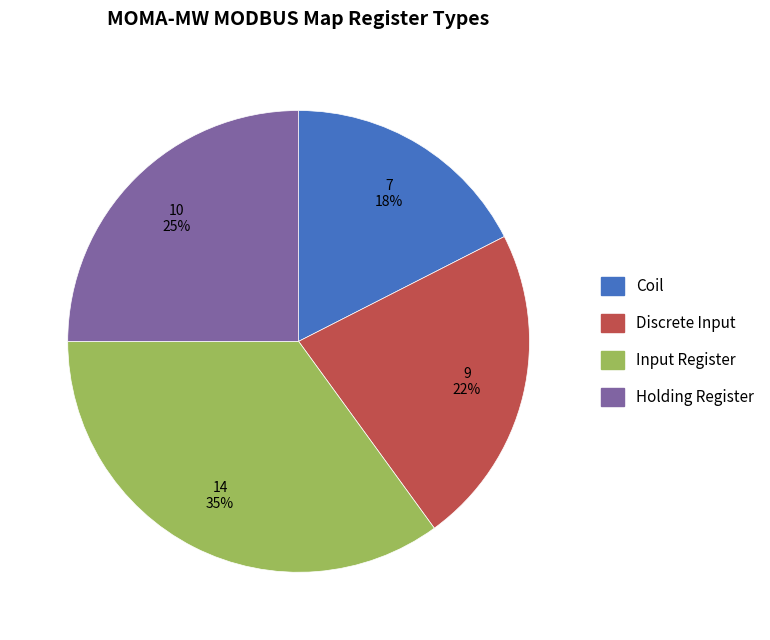

To the nearest percent, what portion does Input Register represent?

35%